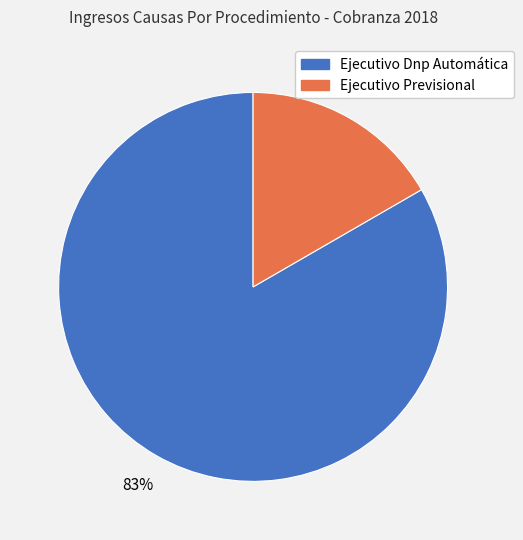

Which has a higher value, Ejecutivo Dnp Automática or Ejecutivo Previsional?

Ejecutivo Dnp Automática